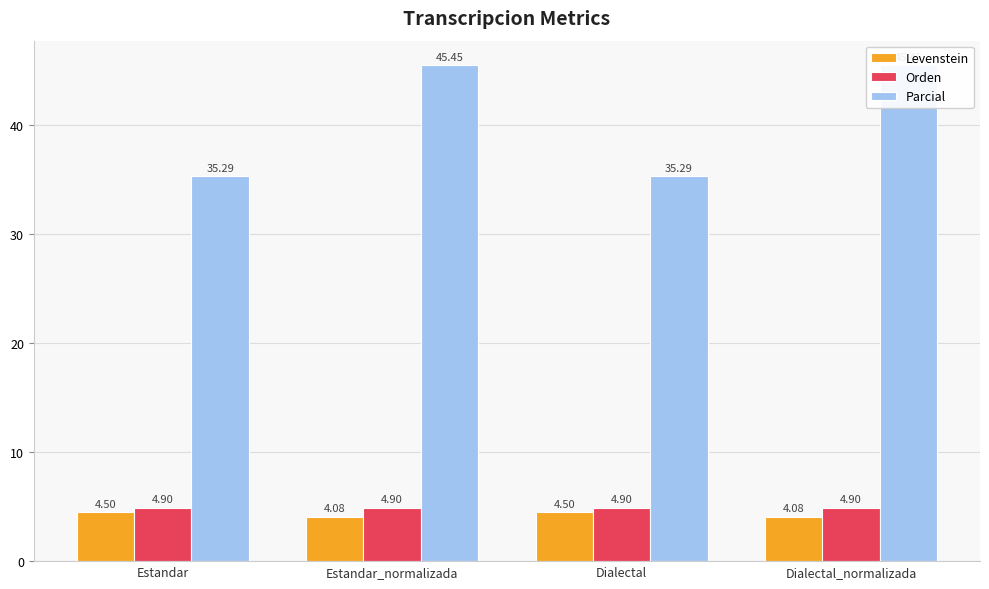

Count the number of data series in this chart.

3